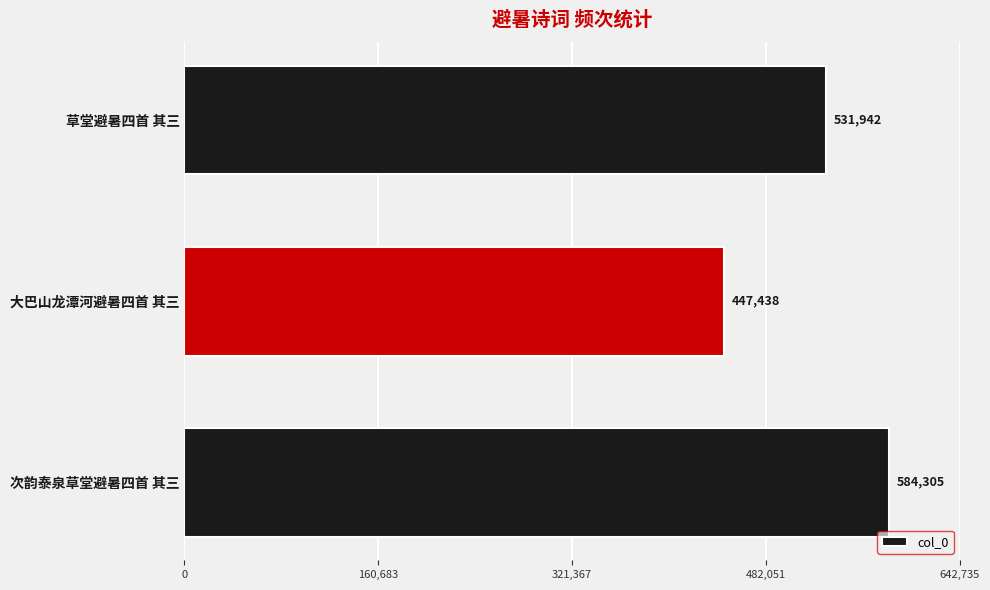

Rank the categories by value from lowest to highest.

大巴山龙潭河避暑四首 其三, 草堂避暑四首 其三, 次韵泰泉草堂避暑四首 其三